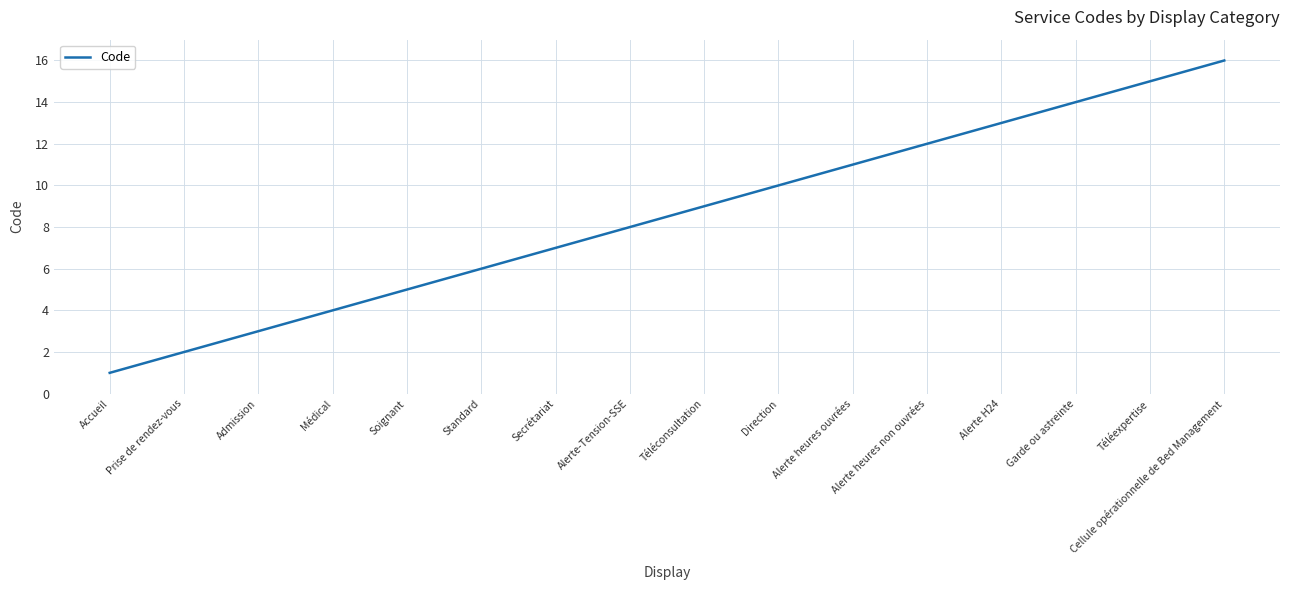

List the labels in order of value, largest first.

Cellule opérationnelle de Bed Management, Téléexpertise, Garde ou astreinte, Alerte H24, Alerte heures non ouvrées, Alerte heures ouvrées, Direction, Téléconsultation, Alerte-Tension-SSE, Secrétariat, Standard, Soignant, Médical, Admission, Prise de rendez-vous, Accueil